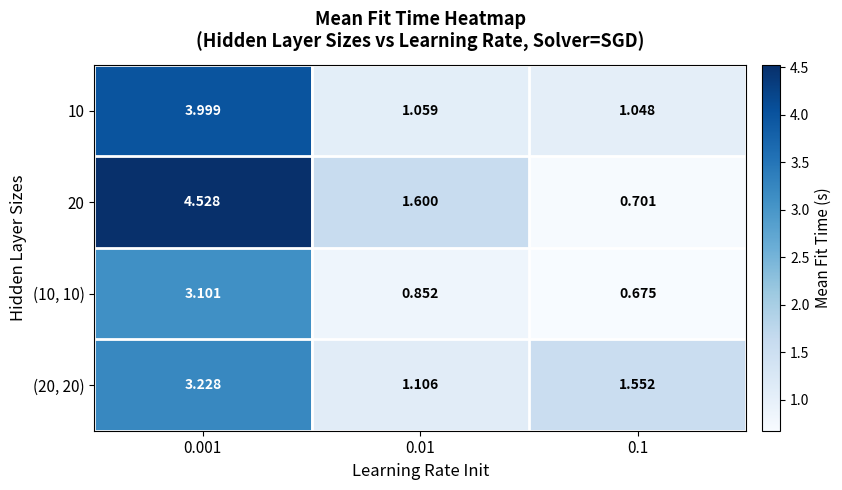

Is the value of 10 at 0.001 greater than the value of (10, 10) at 0.01?

Yes